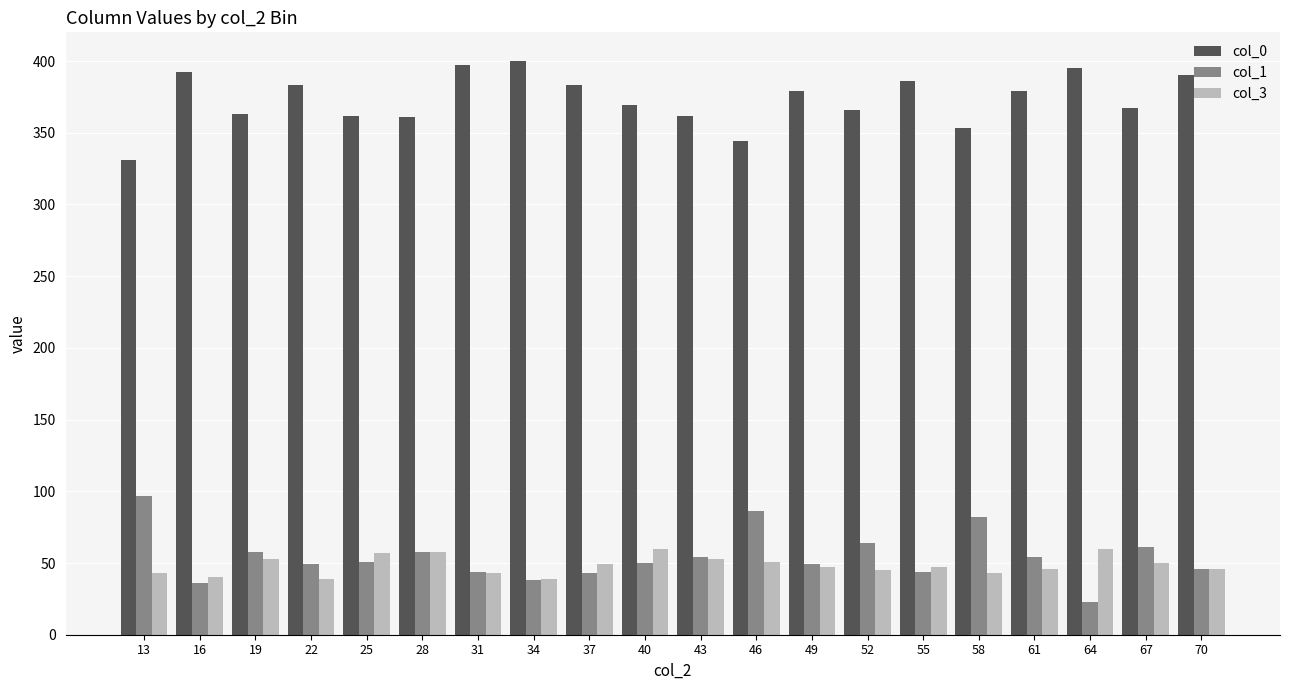

List the series in order of their peak value, lowest first.

col_3, col_1, col_0